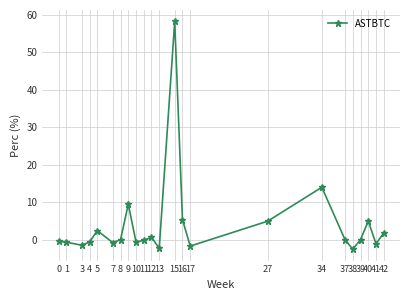

What is the sum of all values?

89.4